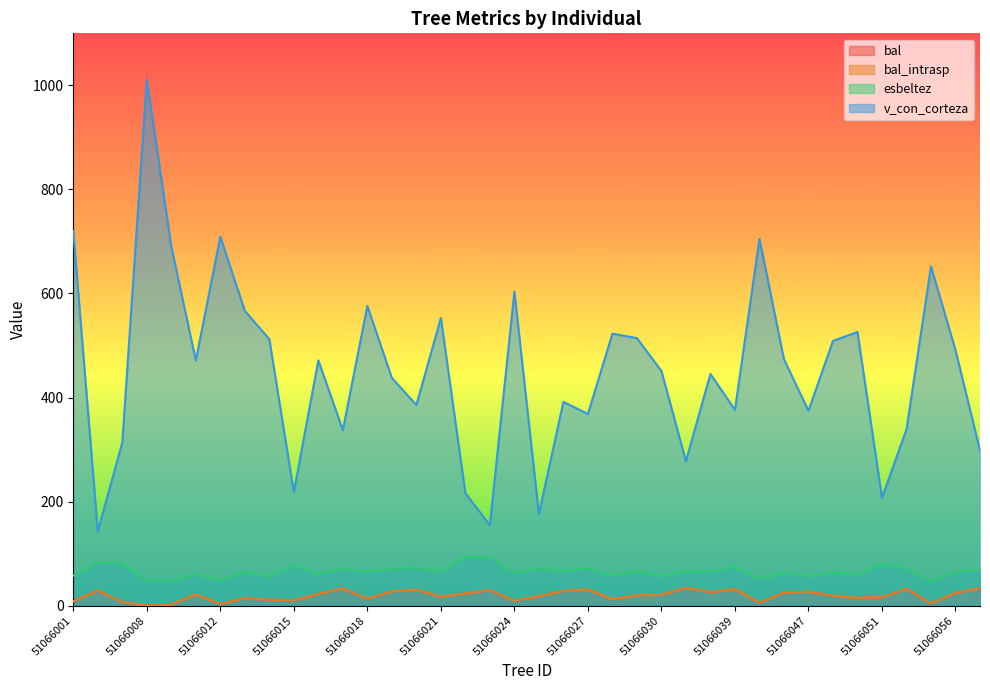

Which series has the largest total across all categories?

v_con_corteza